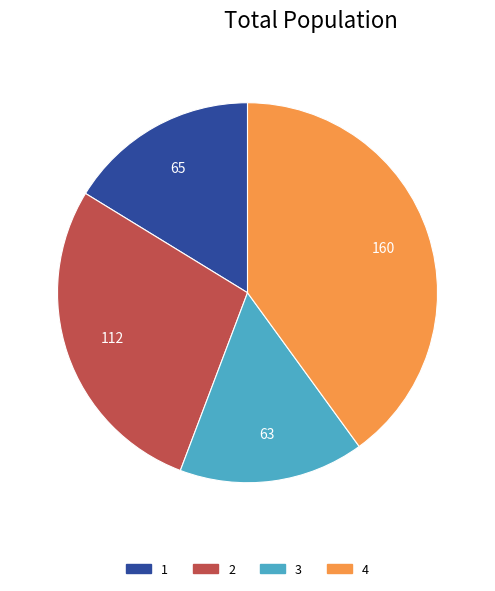

What is the largest slice in the pie chart?

4